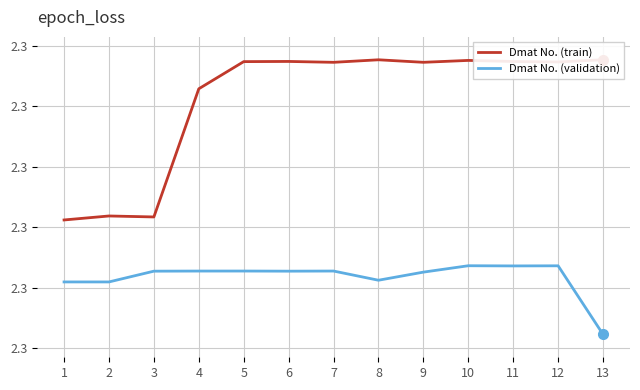

Which category has the highest value in the Dmat No. (validation) series?

10